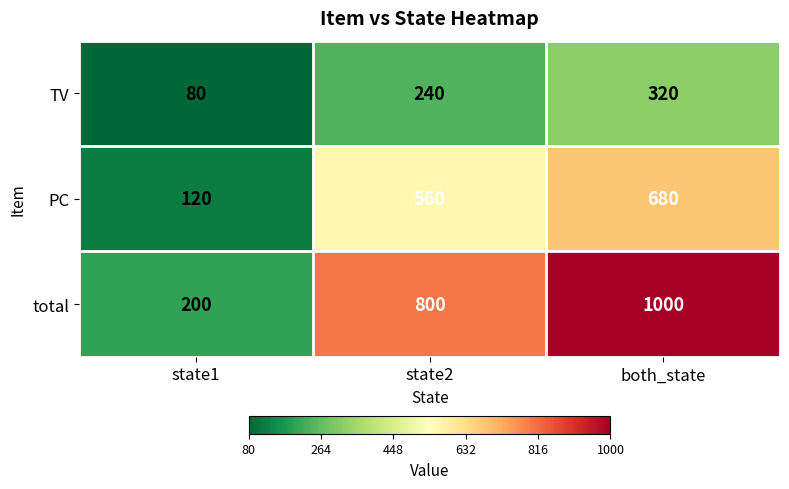

The value of TV at both_state is 173. True or false?

False